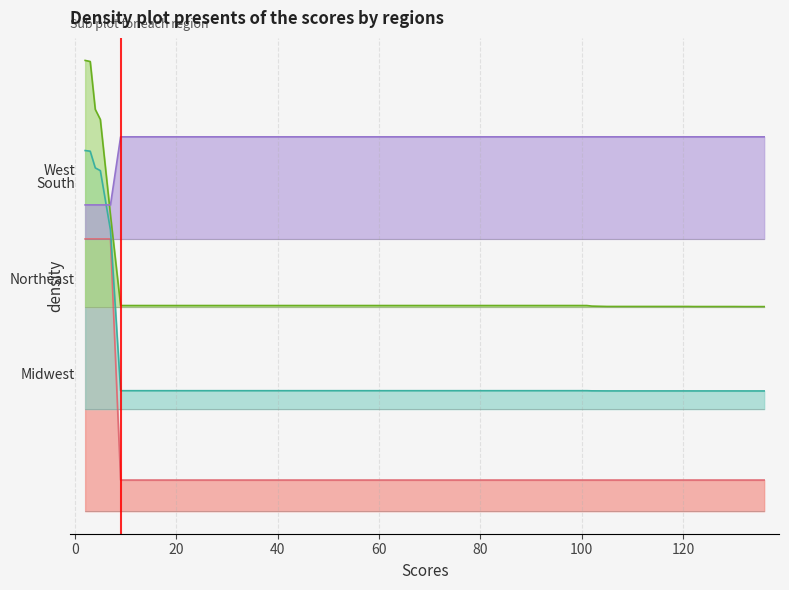

What is the minimum value for mean?

1.8